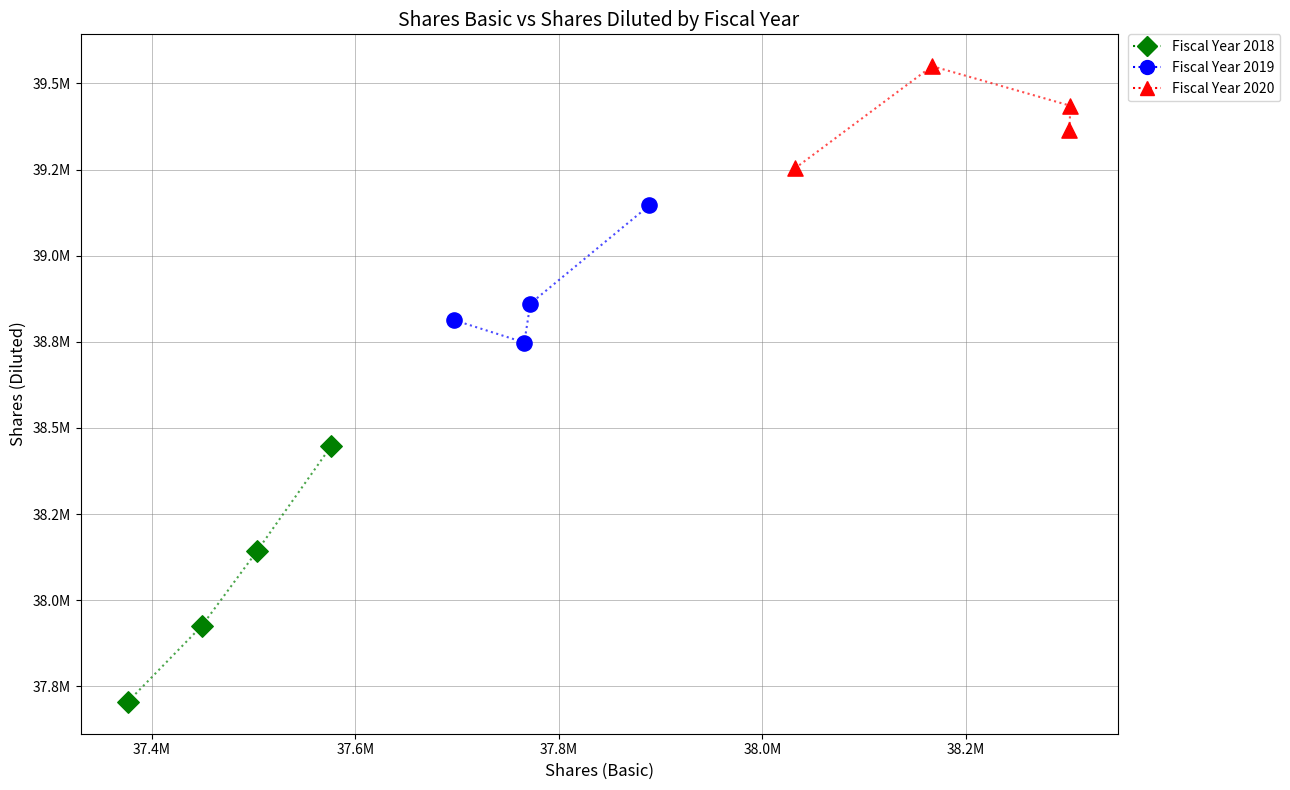

What are all the series names shown in the legend?

Fiscal Year 2018, Fiscal Year 2019, Fiscal Year 2020